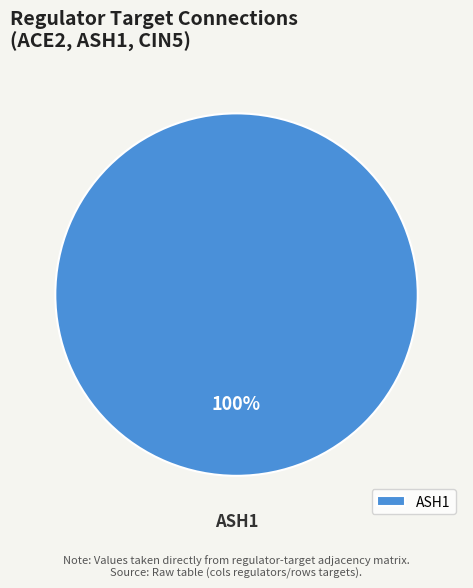

Is there a majority slice in this chart?

Yes